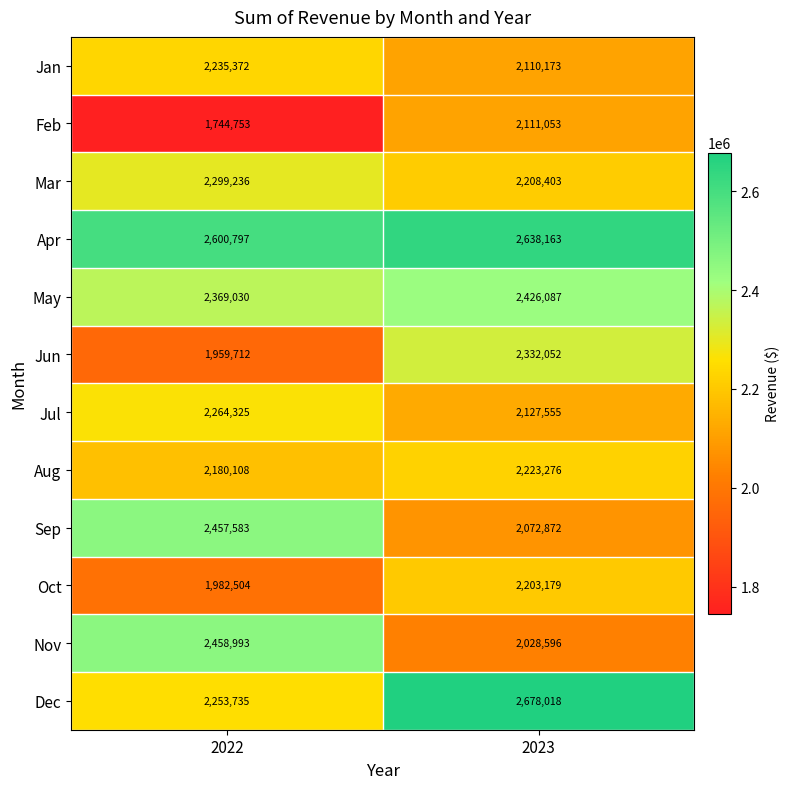

What is the greatest value displayed?

2678018